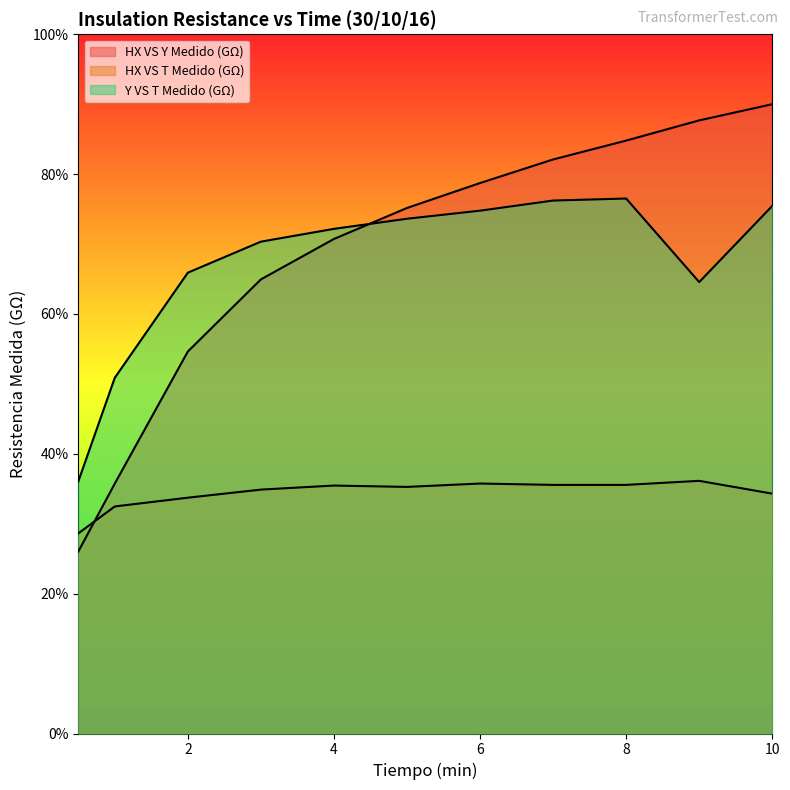

Between which two adjacent categories do HX VS Y Medido (GΩ) and HX VS T Medido (GΩ) first intersect?

0.5 and 1